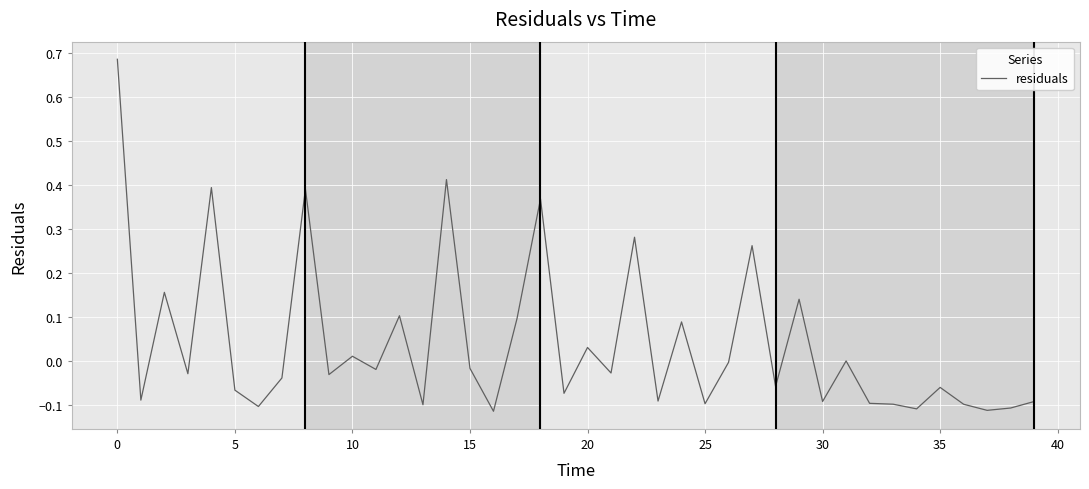

What is the difference between the maximum and minimum values?

0.8